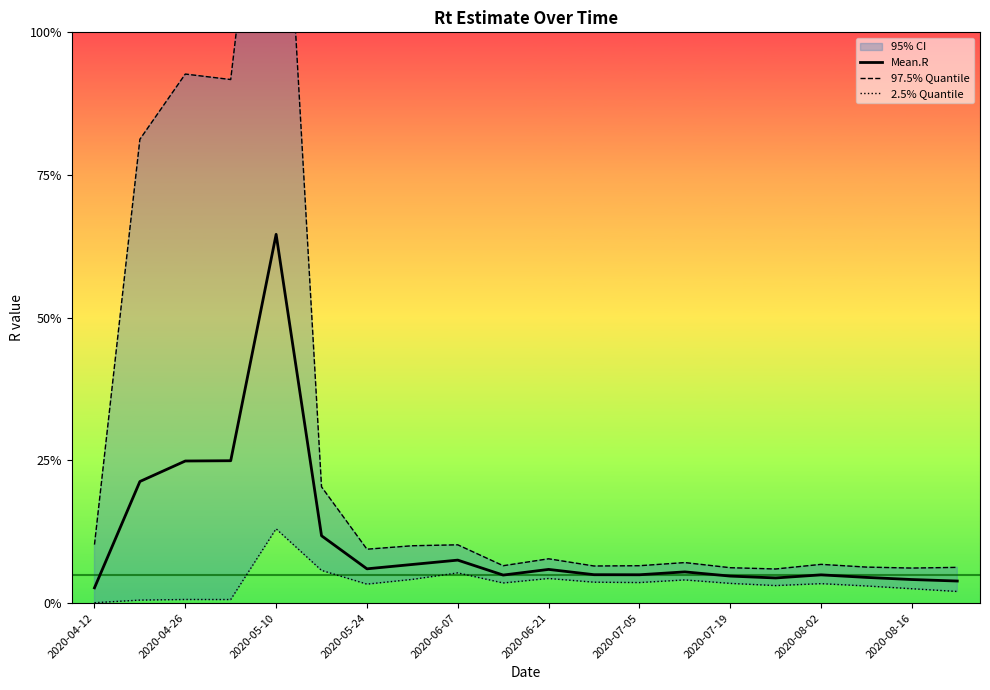

At 2020-07-19, list the series in order from smallest to largest.

2.5% Quantile, Mean.R, 97.5% Quantile